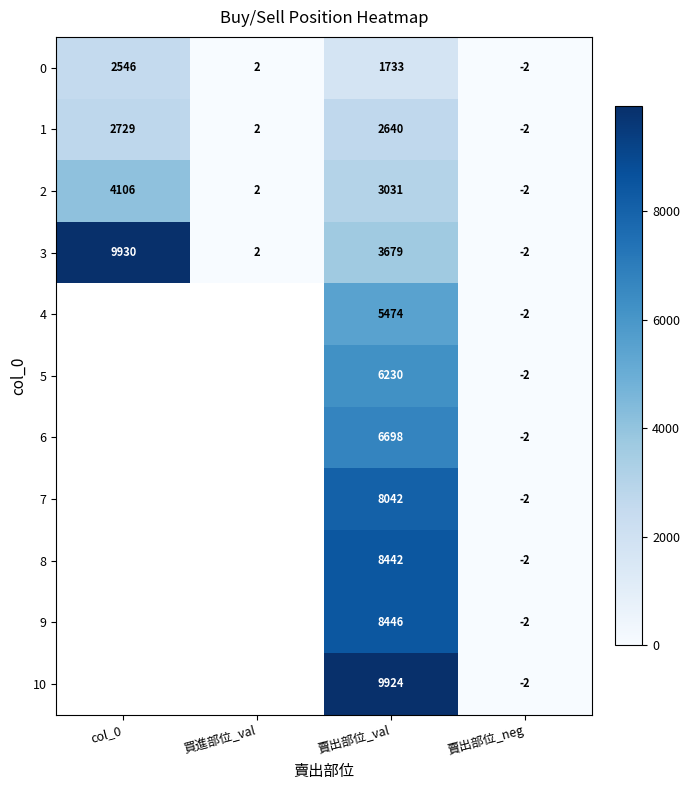

What is the sum of the 0 values at col_0 and 賣出部位_val?

4279